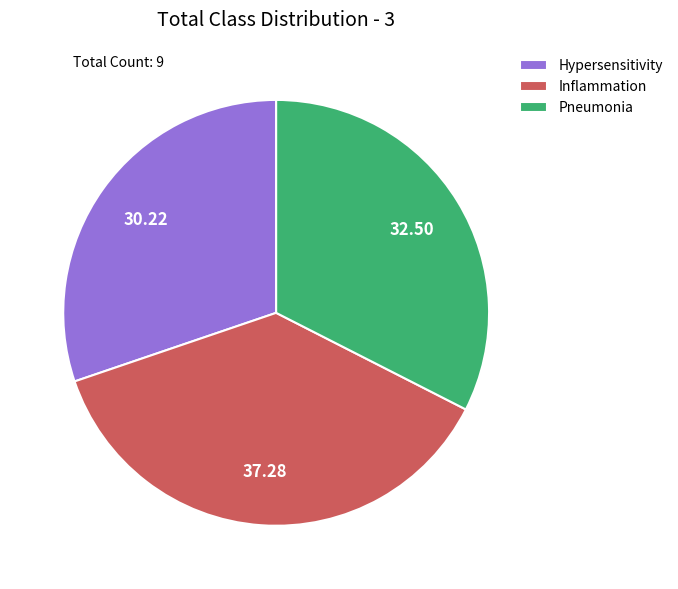

Combined, do Inflammation and Pneumonia account for over 50%?

Yes